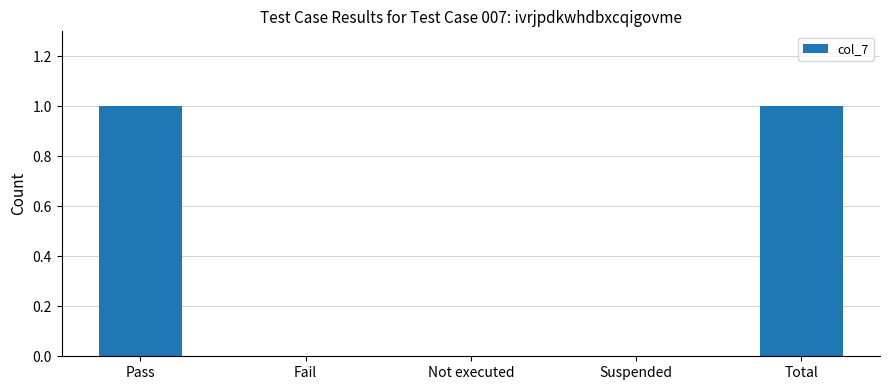

Reading left to right, list all the values displayed in this chart.

1	0	0	0	1